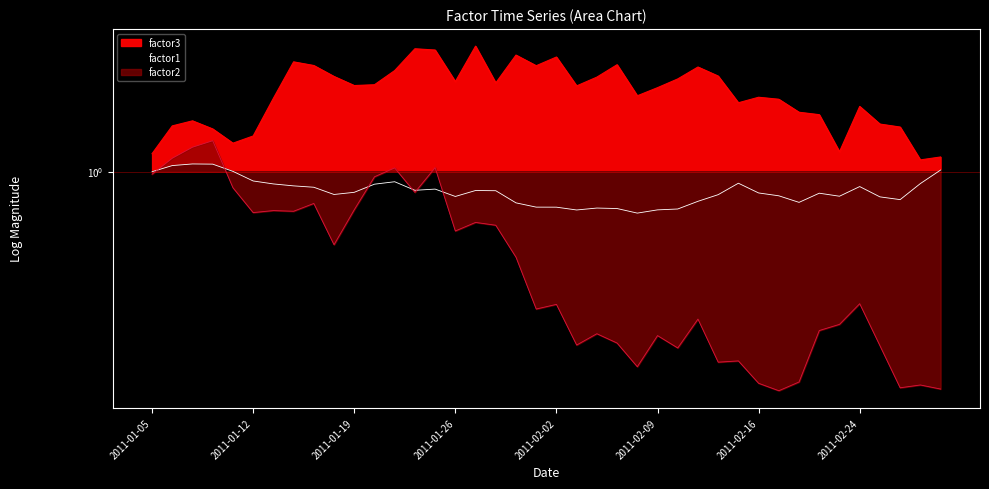

What is the label of the 22nd point from the right?

2011-01-31